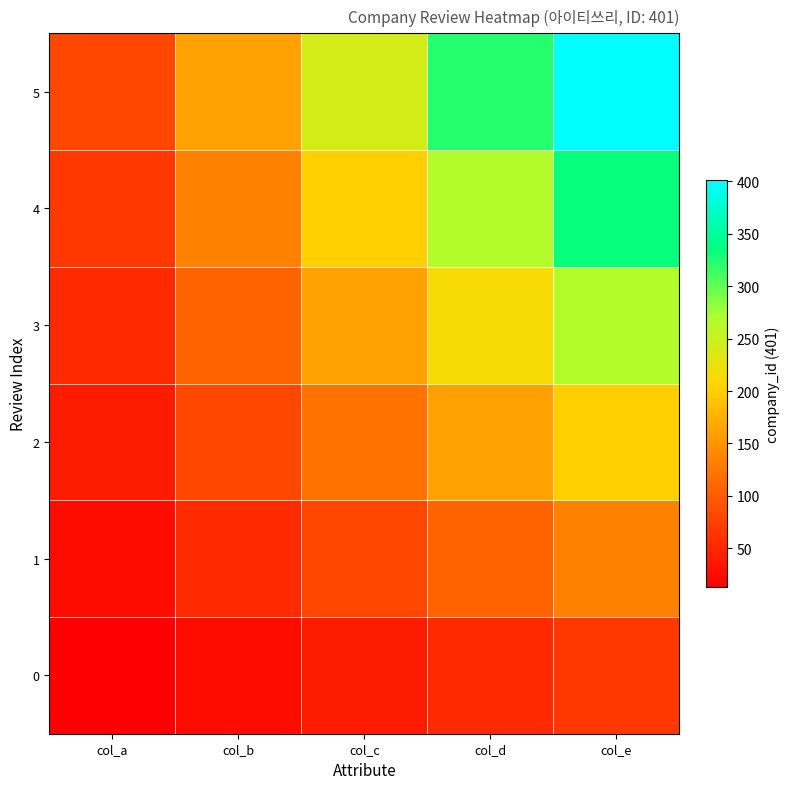

At col_e, list the series in order from largest to smallest.

5, 4, 3, 2, 1, 0